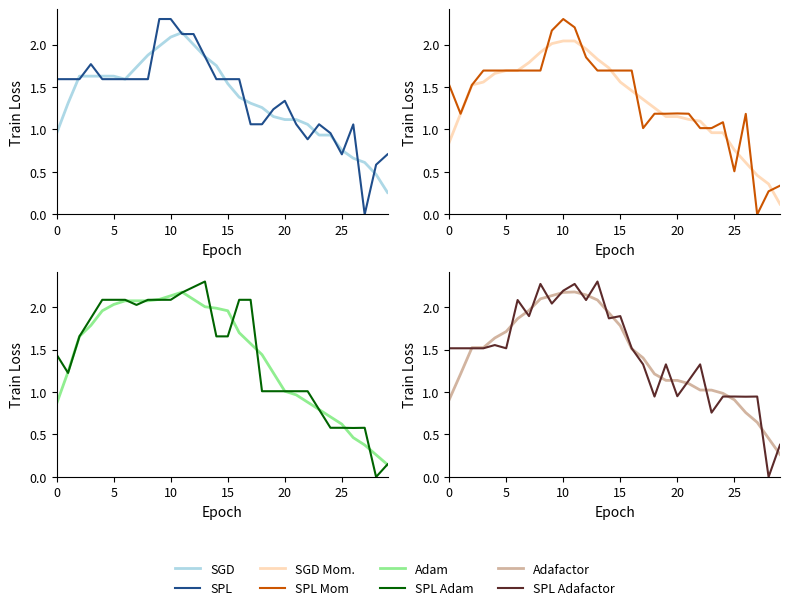

At which category is the sum across all series the highest?

10